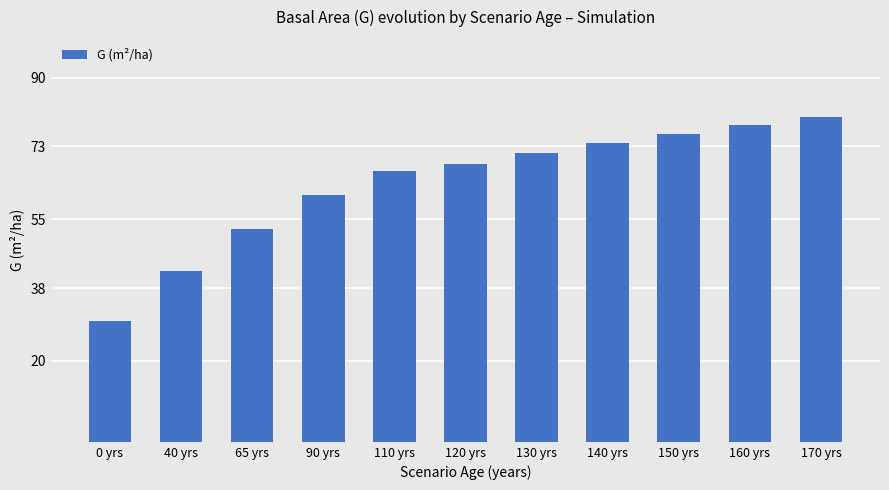

Reading left to right, list all the values displayed in this chart.

29.9	42.3	52.6	61.1	67.0	68.8	71.3	73.8	76.1	78.3	80.4